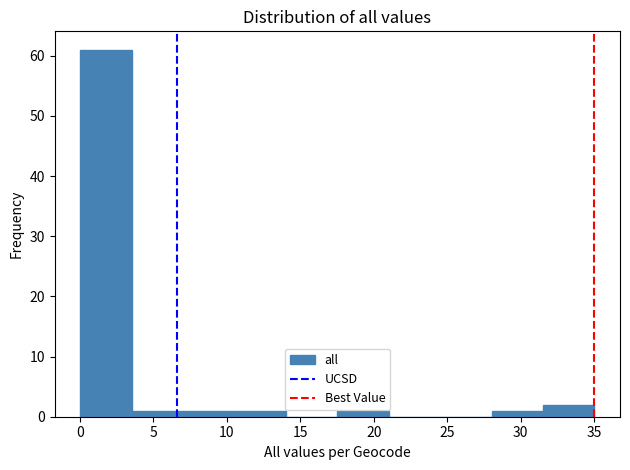

How tall is the bar that spans 3.5 to 7.0 on the x-axis? Neither the bar edges nor the heights are printed on the chart, so give them approximately, as read against the axes.

1